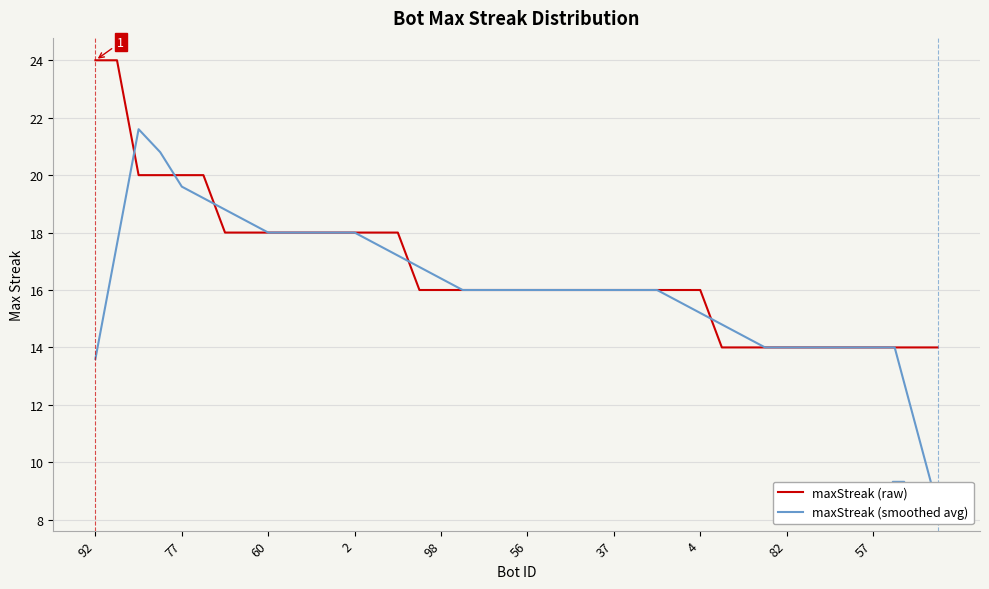

Which series has the largest total across all categories?

maxStreak (raw)